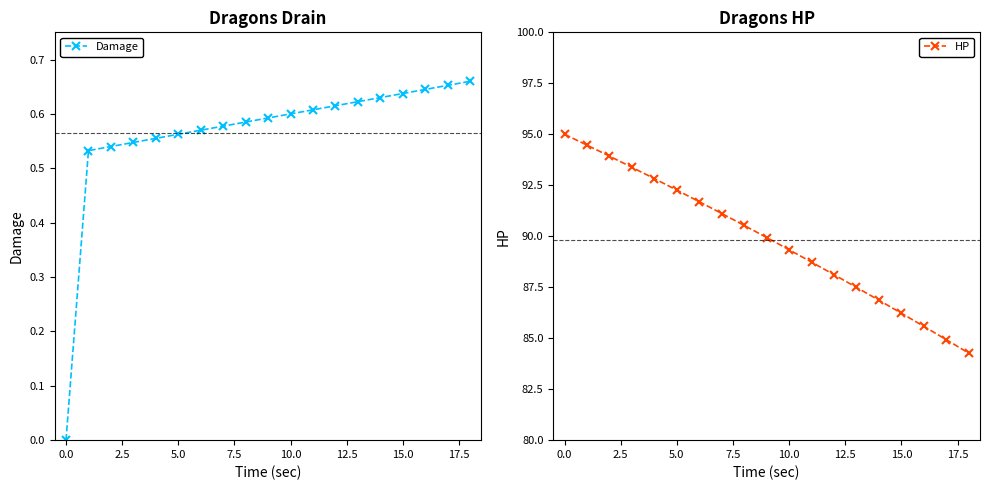

Count the number of categories in the chart.

19